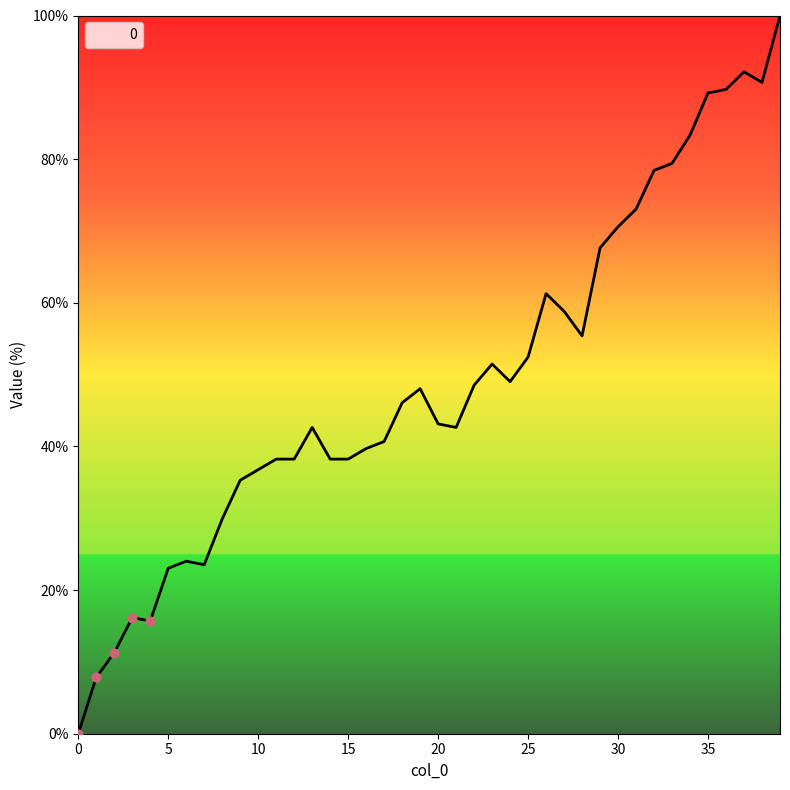

What is the maximum value shown in the chart?

100.0